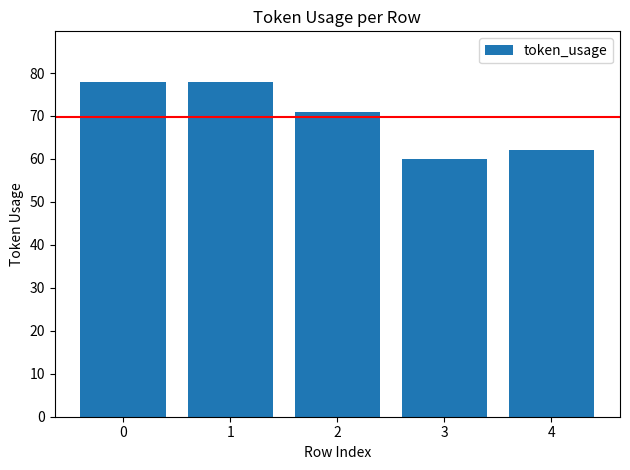

What is the minimum value shown in the chart?

60